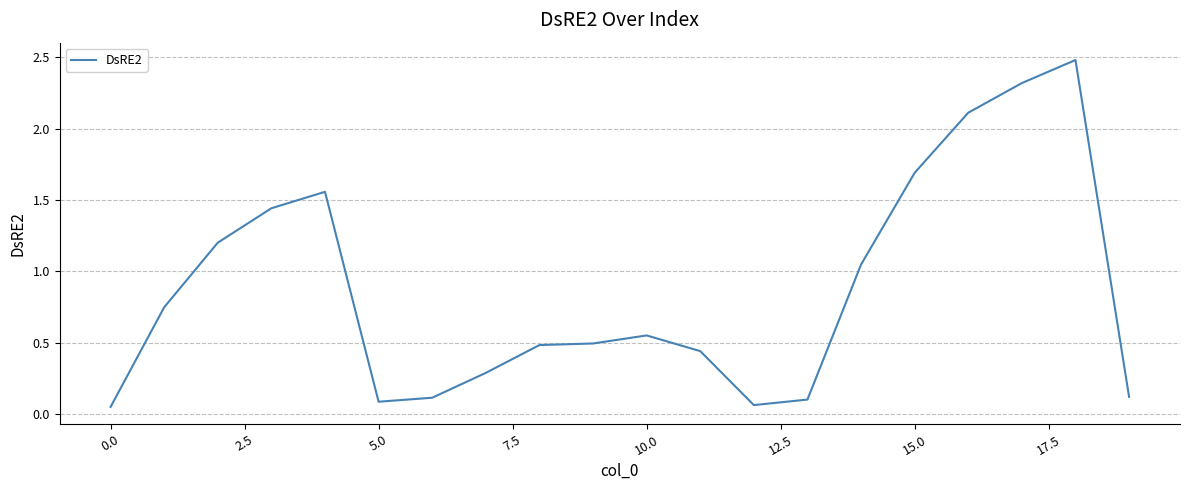

What is the maximum value shown in the chart?

2.5